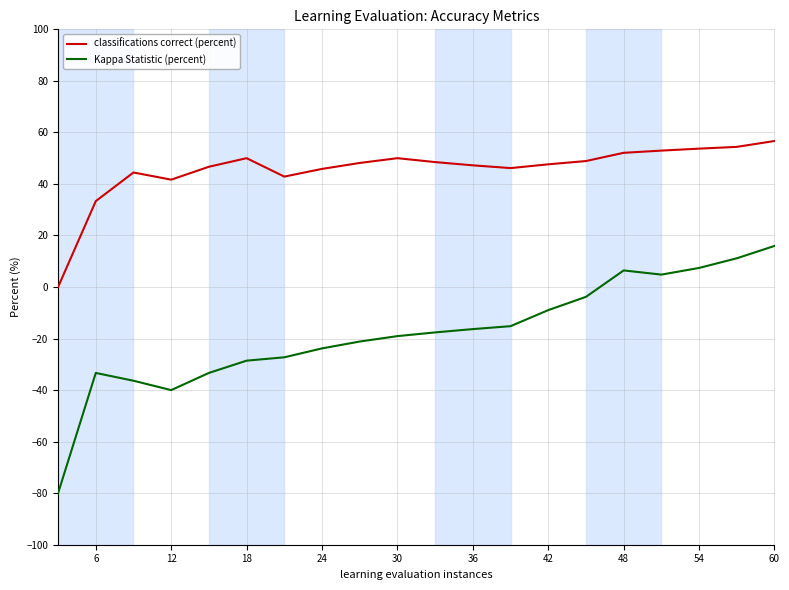

Which series has the widest spread of values?

Kappa Statistic (percent)